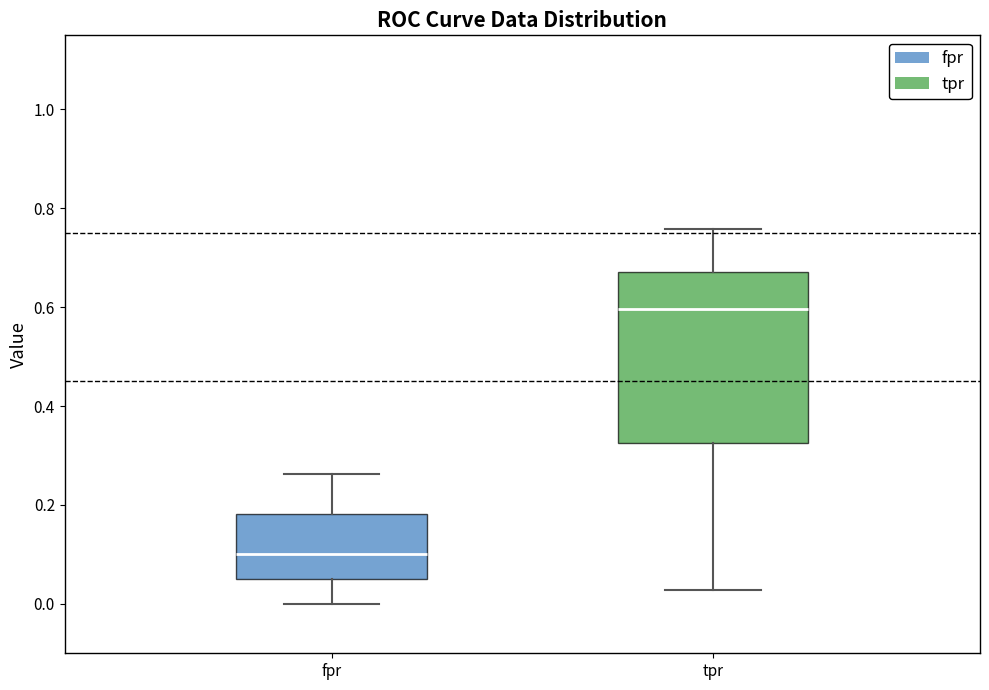

Which box's median line is the lowest?

fpr